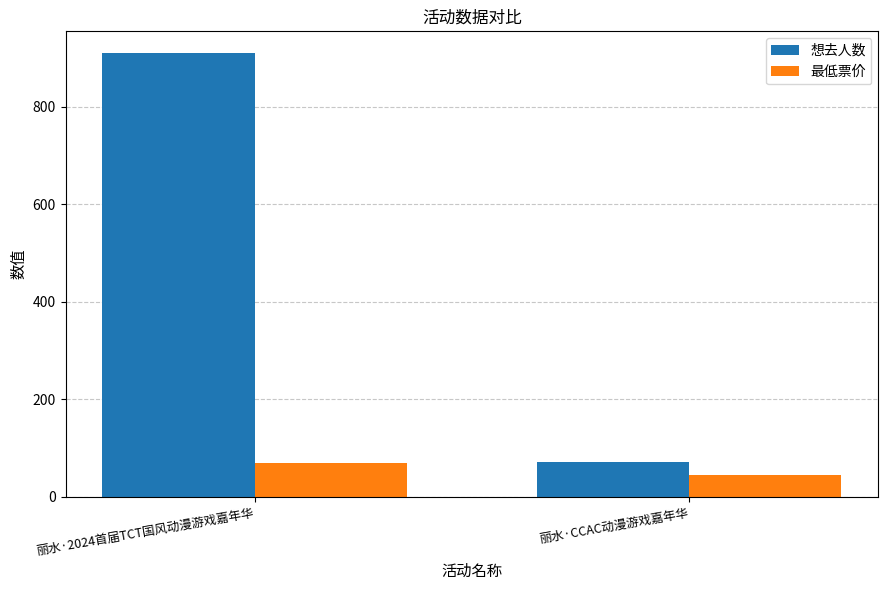

Rank the series by their average value, from highest to lowest.

想去人数, 最低票价